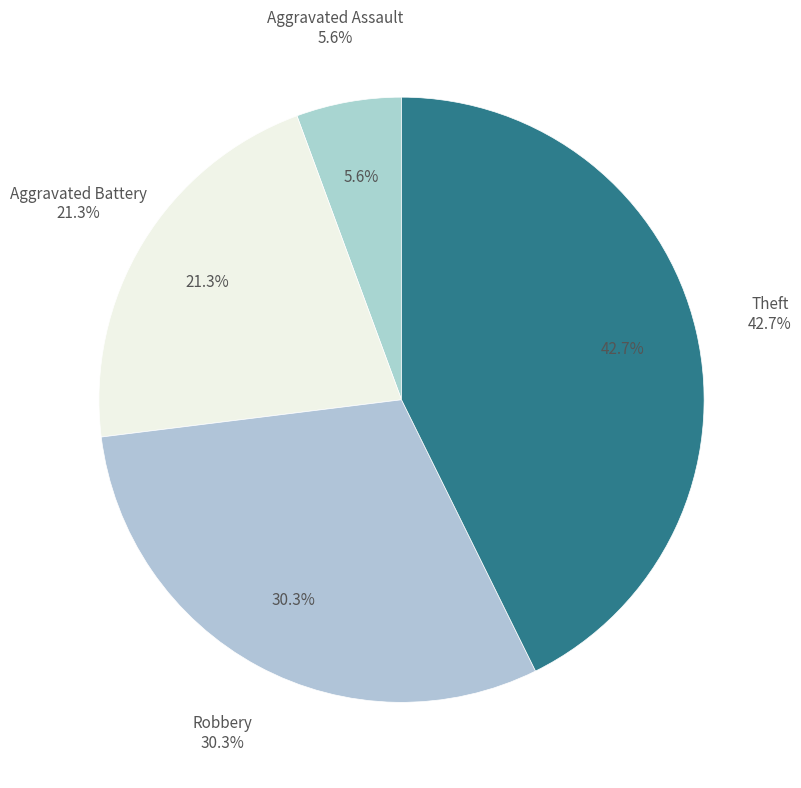

Which slice is the largest?

Theft